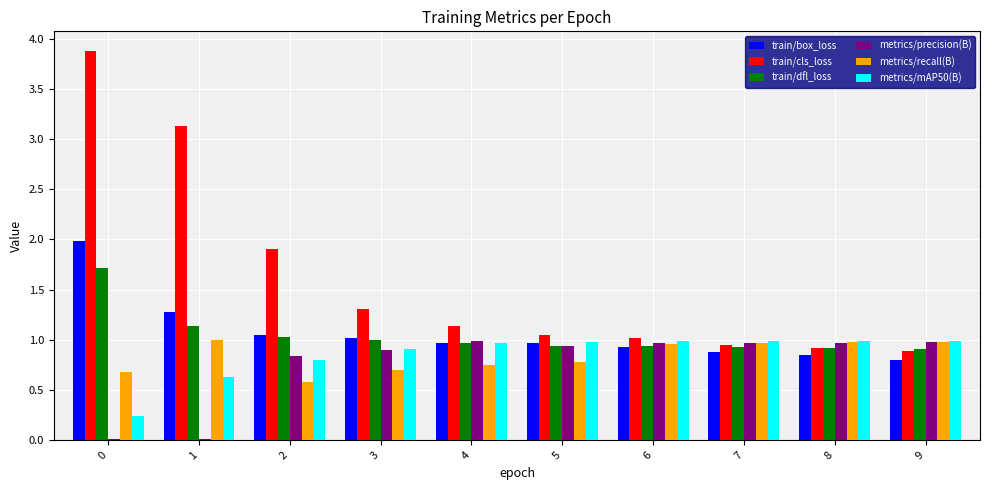

What is the sum of all train/box_loss values?

10.7